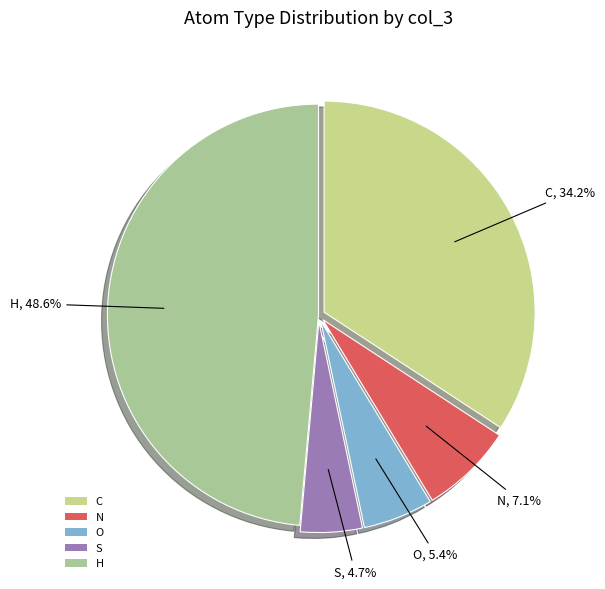

Which category has the biggest portion of the pie?

H